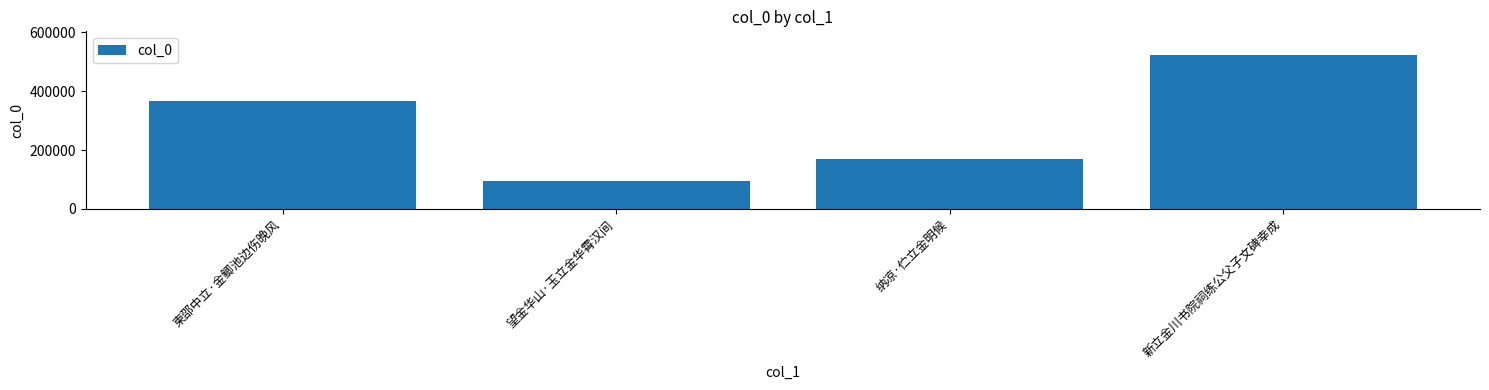

Does the chart contain stacked bars?

No